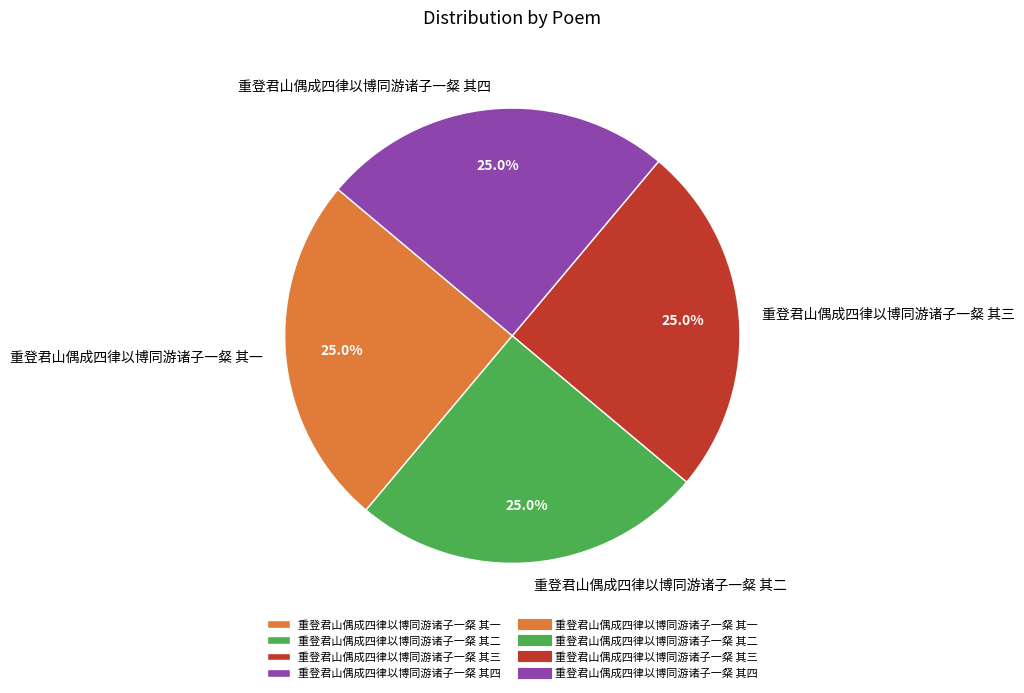

Combined, what portion of the pie is 重登君山偶成四律以博同游诸子一粲 其三 and 重登君山偶成四律以博同游诸子一粲 其一?

50.0%